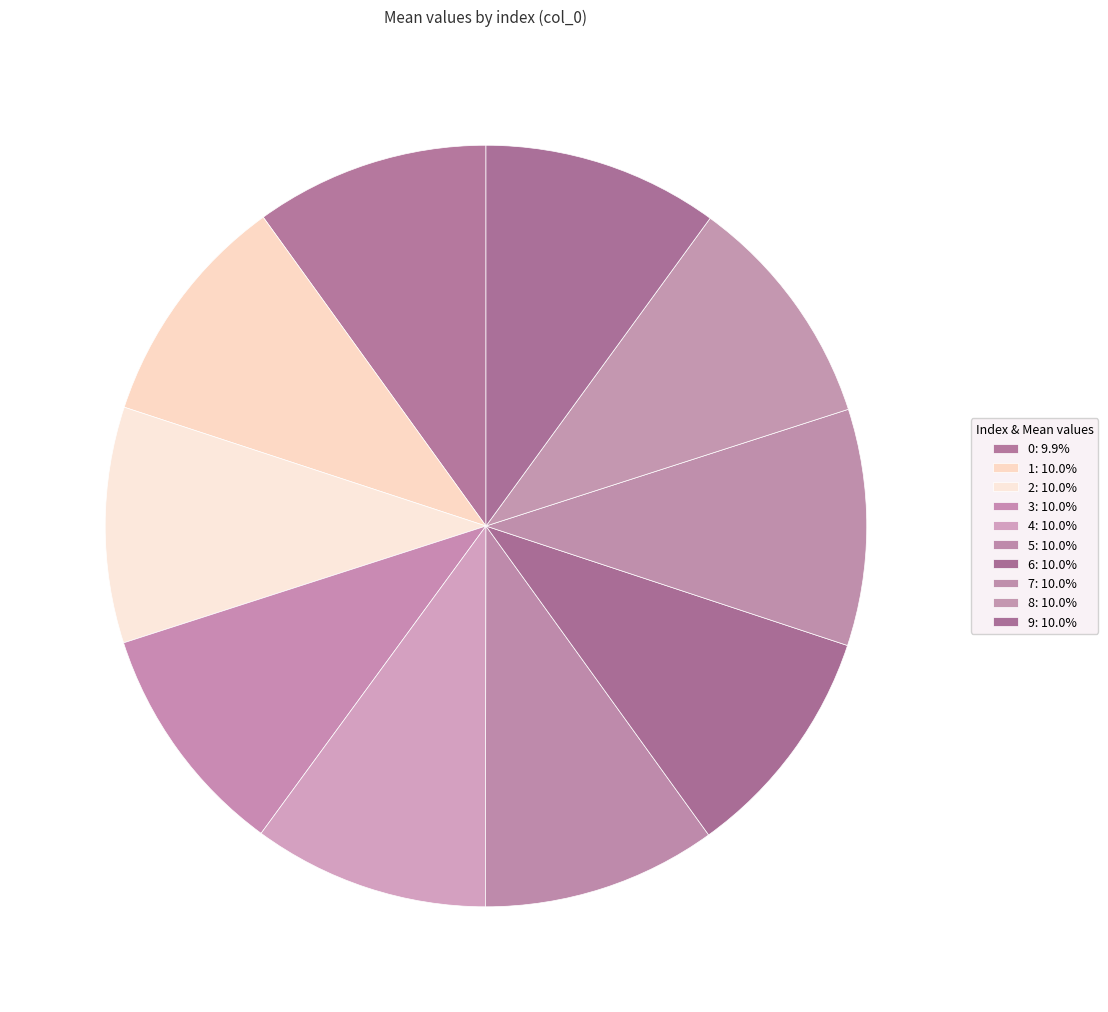

Do 3 and 9 together represent more than half of the pie?

No